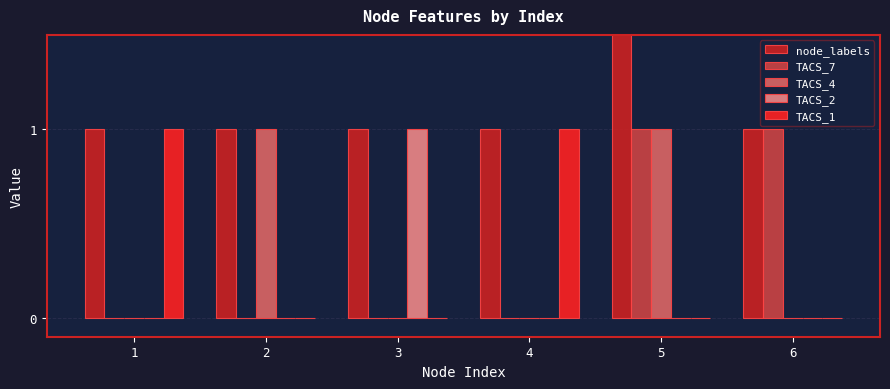

Does the chart contain stacked bars?

No